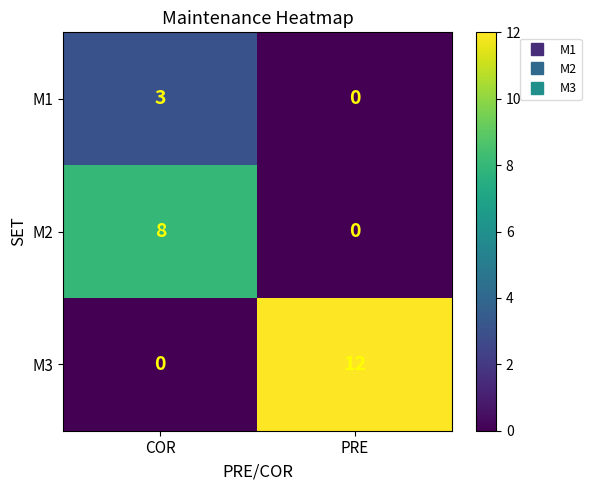

List the series in order of their peak value, highest first.

M3, M2, M1